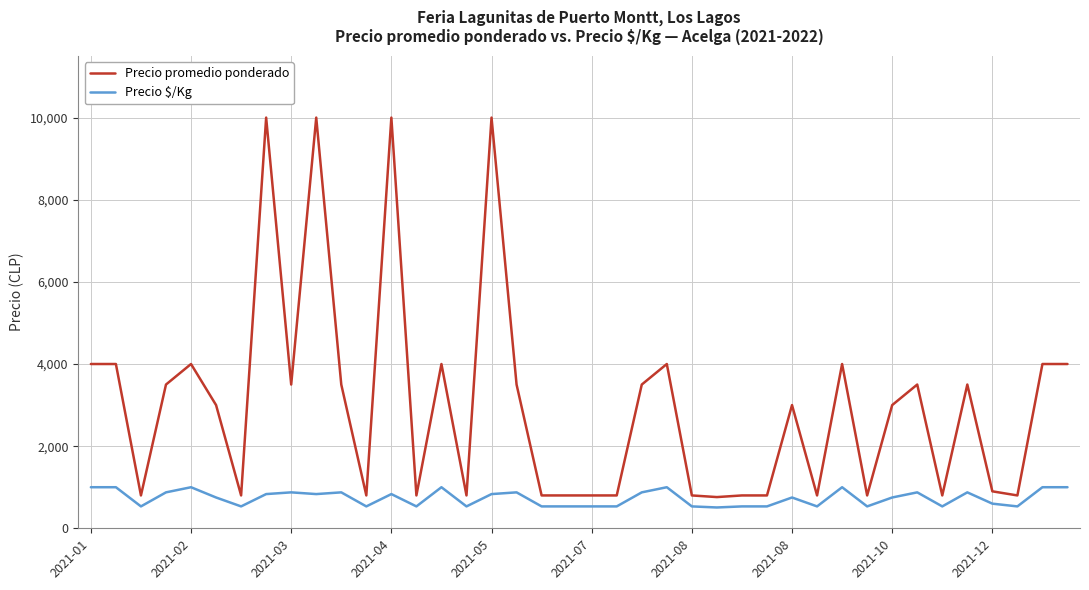

What is the maximum value for Precio $/Kg?

1000